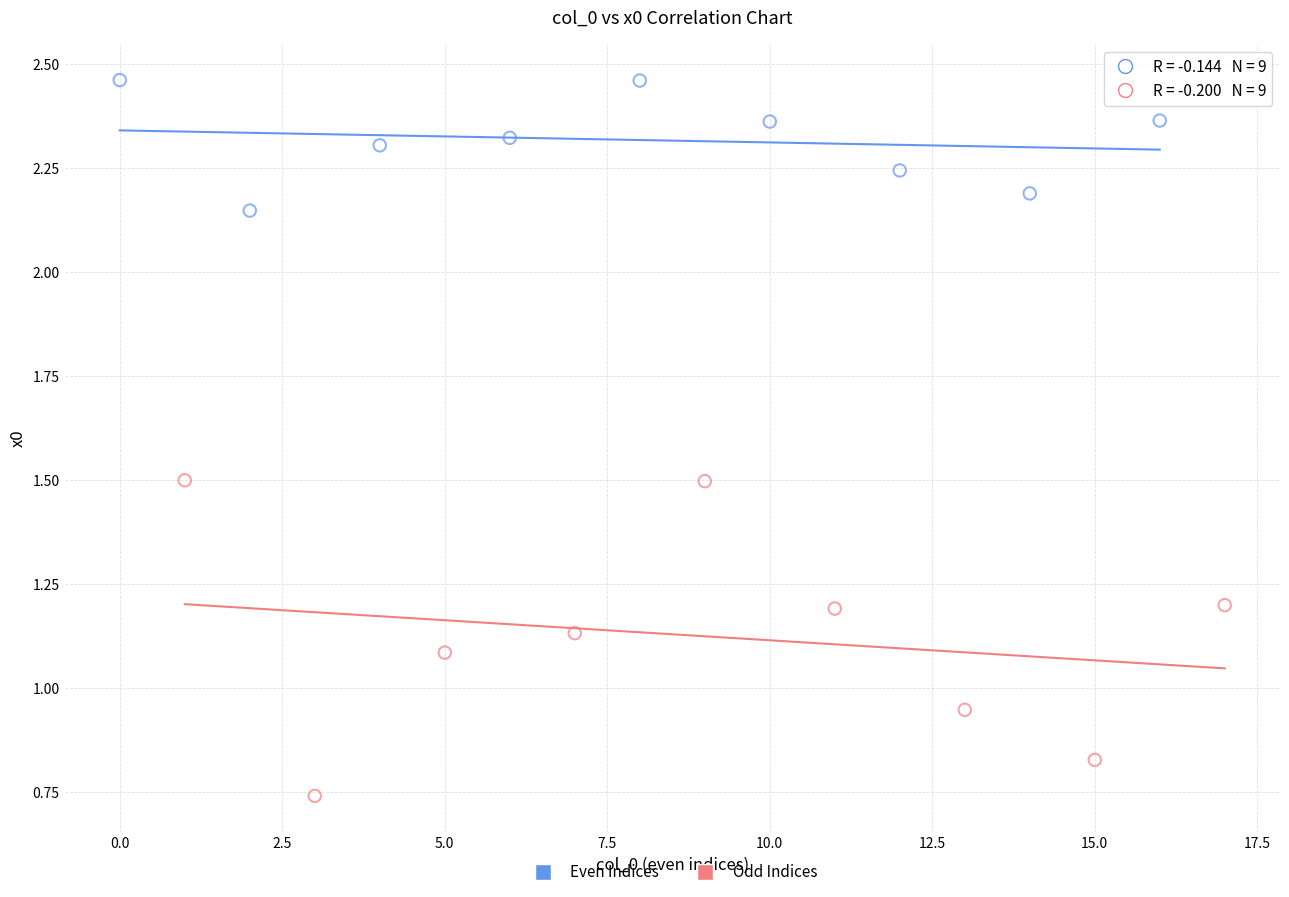

Which series contains the lowest Y value?

Odd Indices